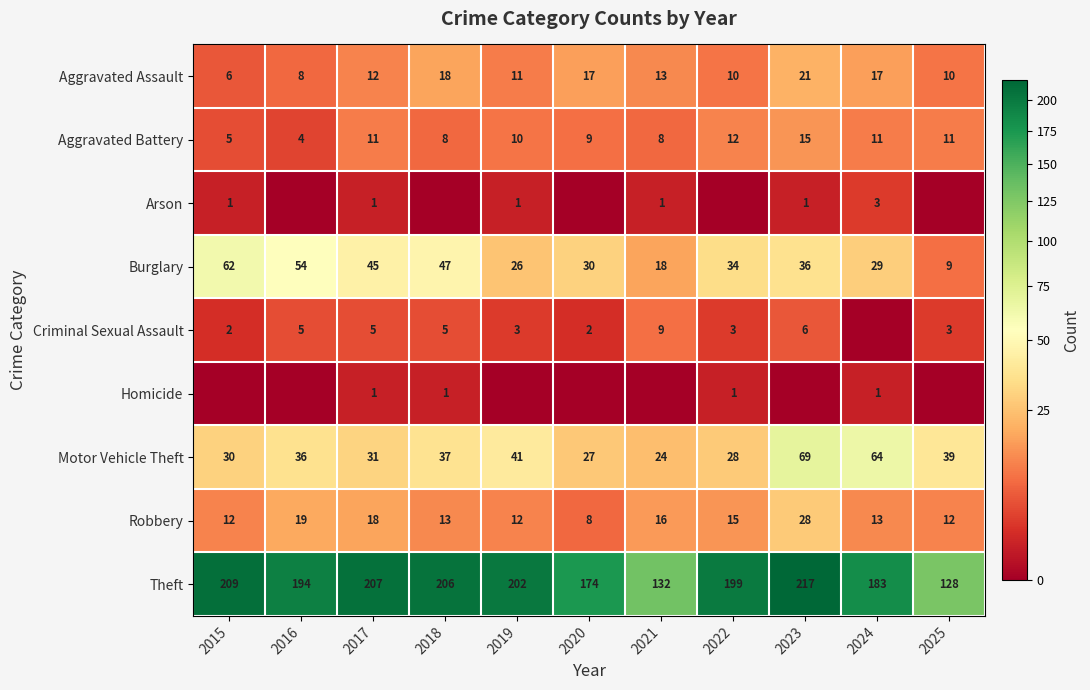

What is the difference between the maximum and minimum values in the Robbery series?

20